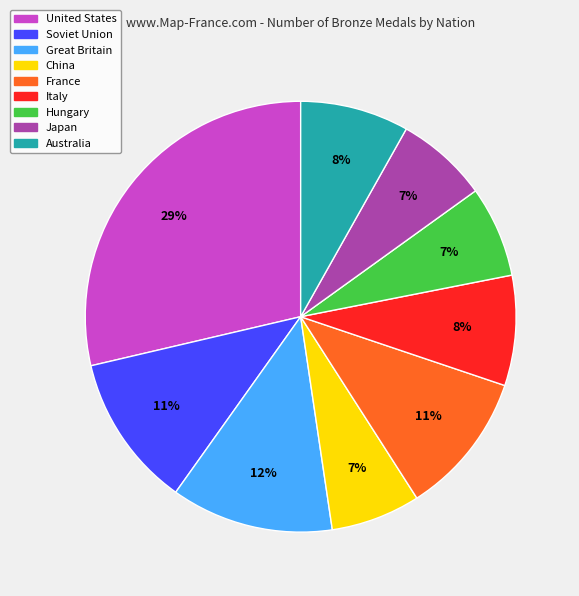

Does Australia represent more than half of the total?

No